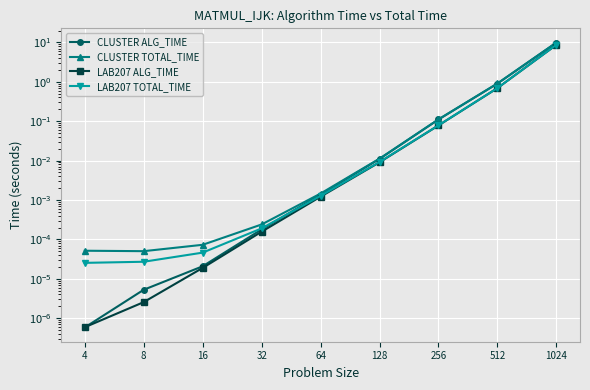

Reading right to left, what are all the values shown in this chart?

CLUSTER ALG_TIME: 1024=9.9	512=0.9	256=0.1	128=0.0	64=0.0	32=0.0	16=0.0	8=0.0	4=0.0
CLUSTER TOTAL_TIME: 1024=9.9	512=0.9	256=0.1	128=0.0	64=0.0	32=0.0	16=0.0	8=0.0	4=0.0
LAB207 ALG_TIME: 1024=8.7	512=0.7	256=0.1	128=0.0	64=0.0	32=0.0	16=0.0	8=0.0	4=0.0
LAB207 TOTAL_TIME: 1024=8.7	512=0.7	256=0.1	128=0.0	64=0.0	32=0.0	16=0.0	8=0.0	4=0.0